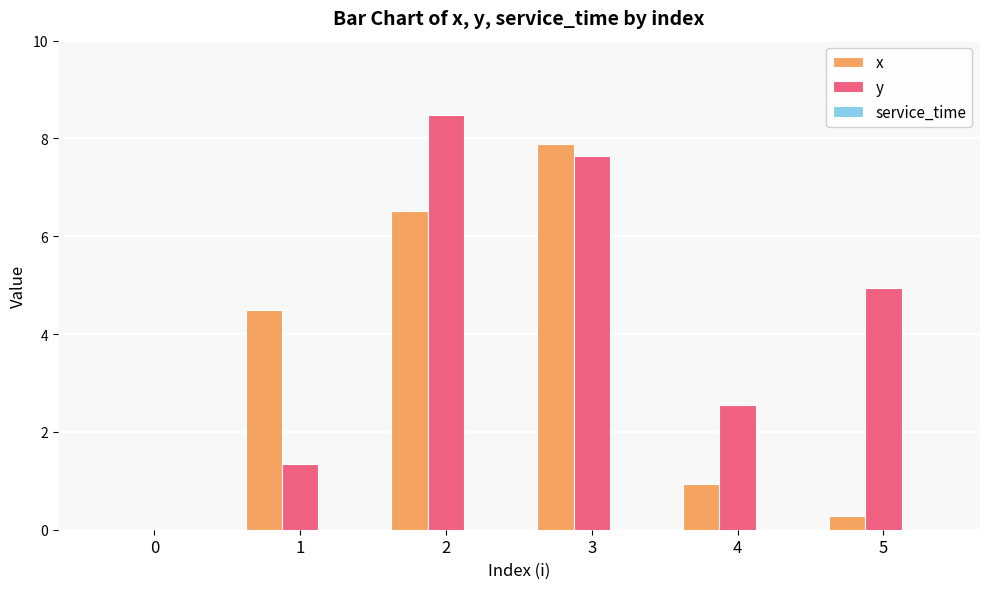

Is the value of x at 2 greater than the value of y at 1?

Yes